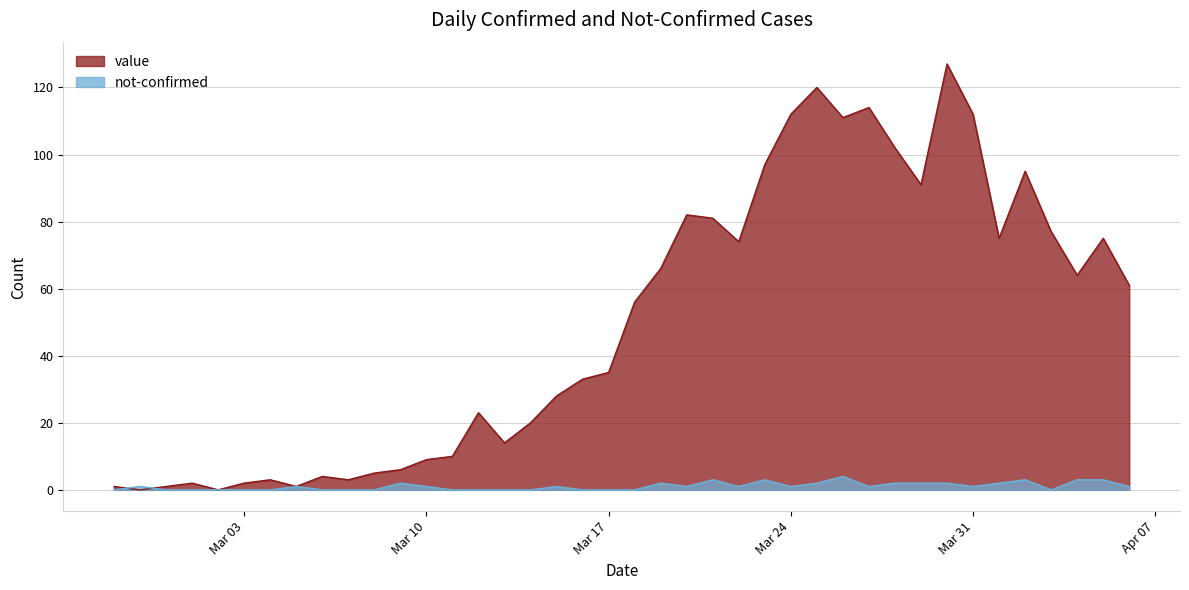

How many lines are shown in the chart?

2